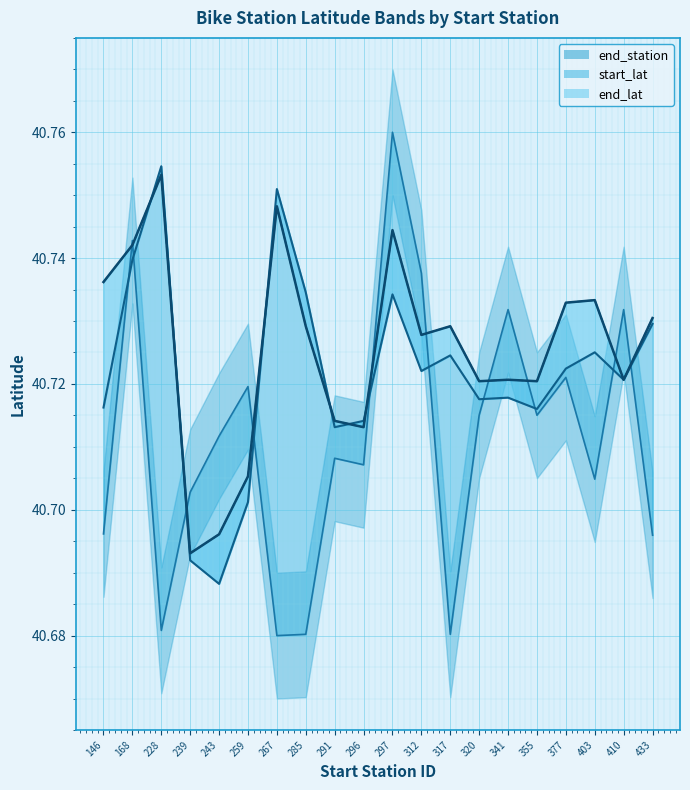

Reading right to left, extract all data points from this chart.

end_station: 433=40.7	410=40.7	403=40.7	377=40.7	355=40.7	341=40.7	320=40.7	317=40.7	312=40.7	297=40.8	296=40.7	291=40.7	285=40.7	267=40.7	259=40.7	243=40.7	239=40.7	228=40.7	168=40.7	146=40.7
end_lat: 433=40.7	410=40.7	403=40.7	377=40.7	355=40.7	341=40.7	320=40.7	317=40.7	312=40.7	297=40.7	296=40.7	291=40.7	285=40.7	267=40.7	259=40.7	243=40.7	239=40.7	228=40.8	168=40.7	146=40.7
start_lat: 433=40.7	410=40.7	403=40.7	377=40.7	355=40.7	341=40.7	320=40.7	317=40.7	312=40.7	297=40.7	296=40.7	291=40.7	285=40.7	267=40.8	259=40.7	243=40.7	239=40.7	228=40.8	168=40.7	146=40.7